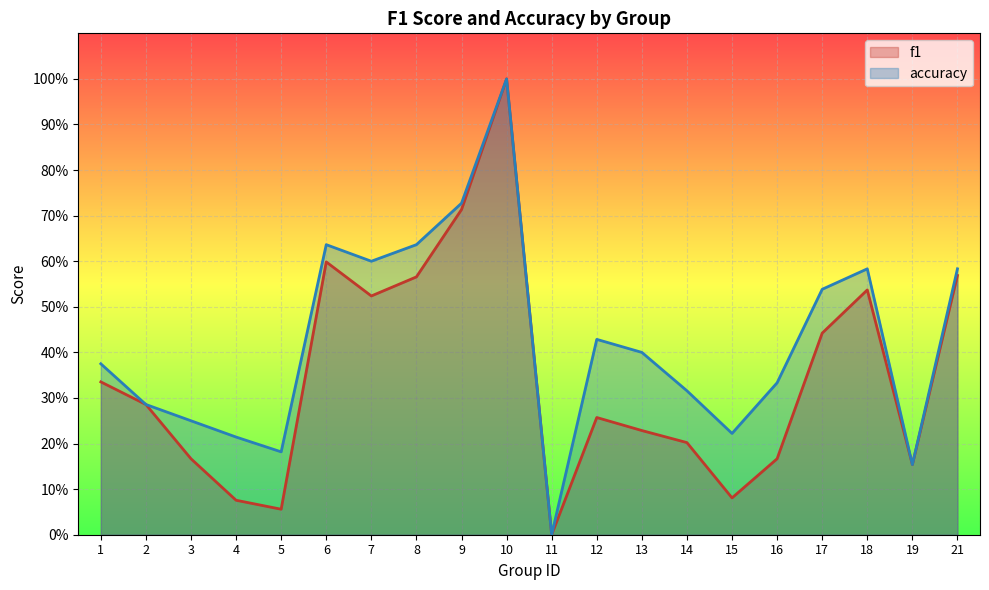

True or false: f1 and accuracy intersect in this chart.

False